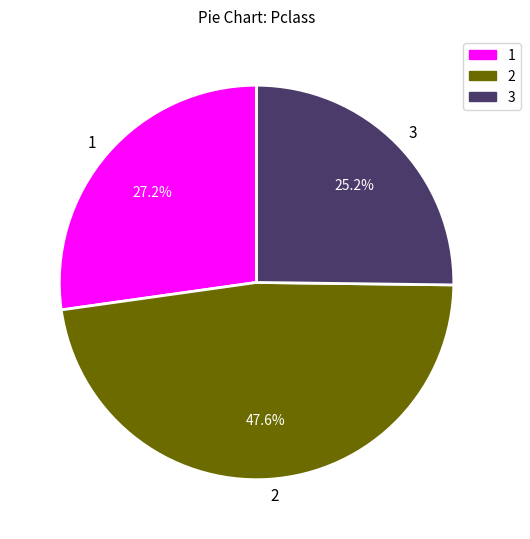

Is there any slice that represents more than half of the pie?

No